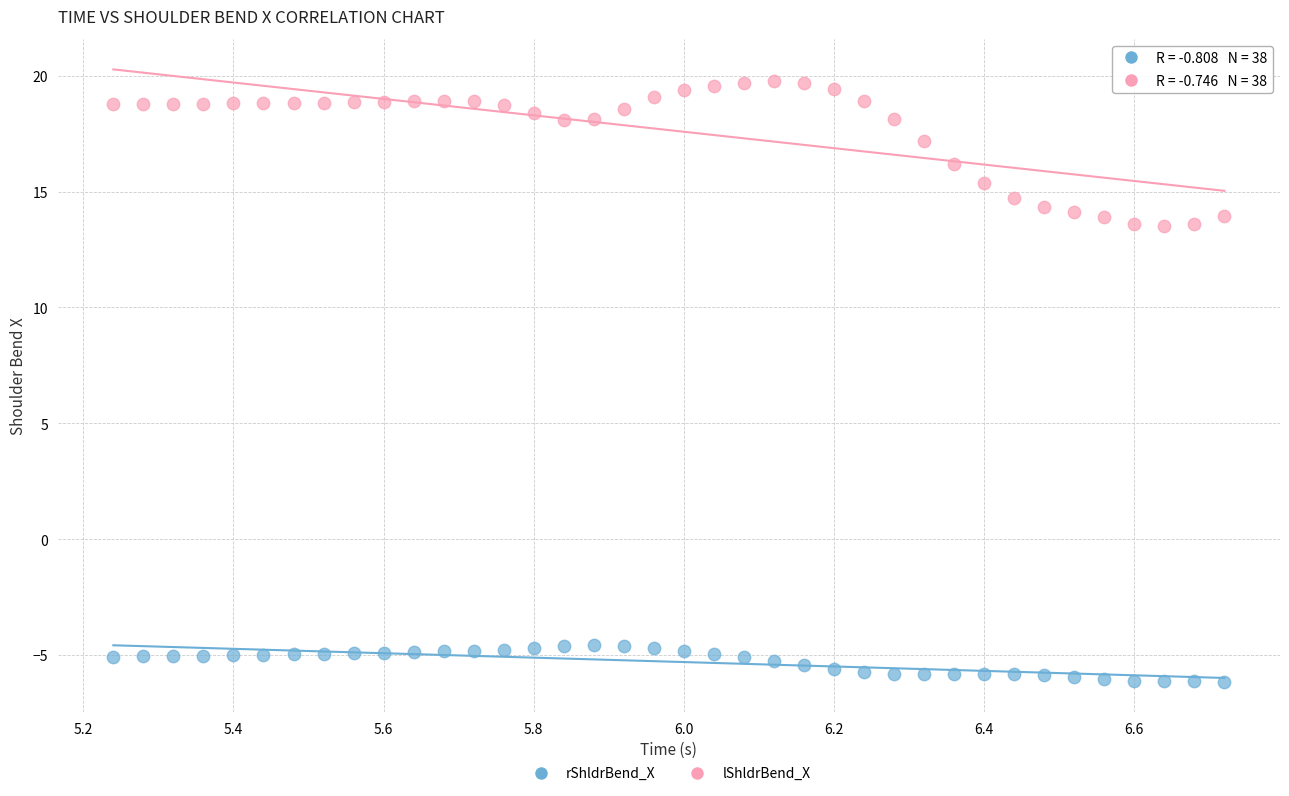

What are all the series names shown in the legend?

rShldrBend_X, lShldrBend_X